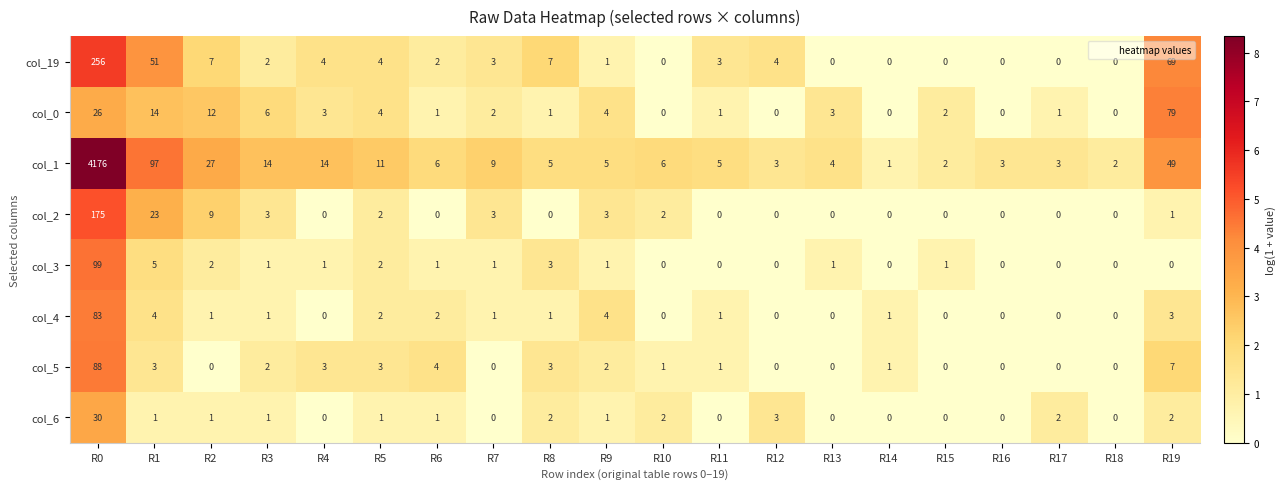

At which category is the sum across all series the highest?

R0